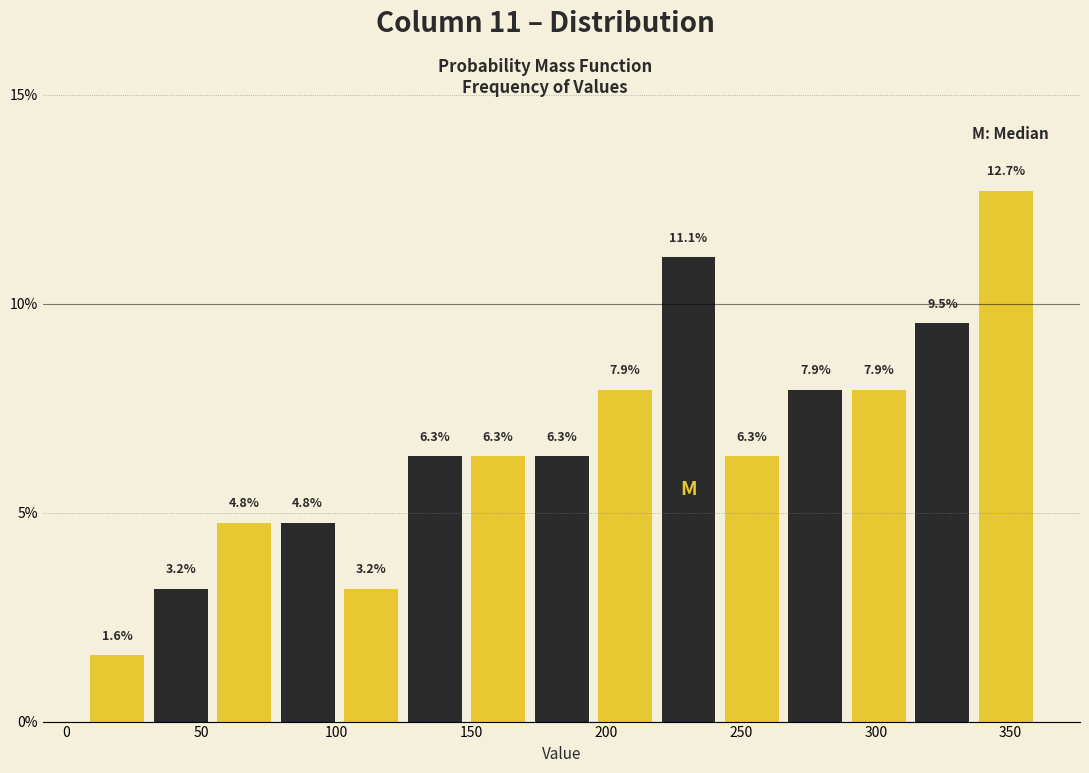

Over which range of the x-axis is the bar tallest?

335 to 360